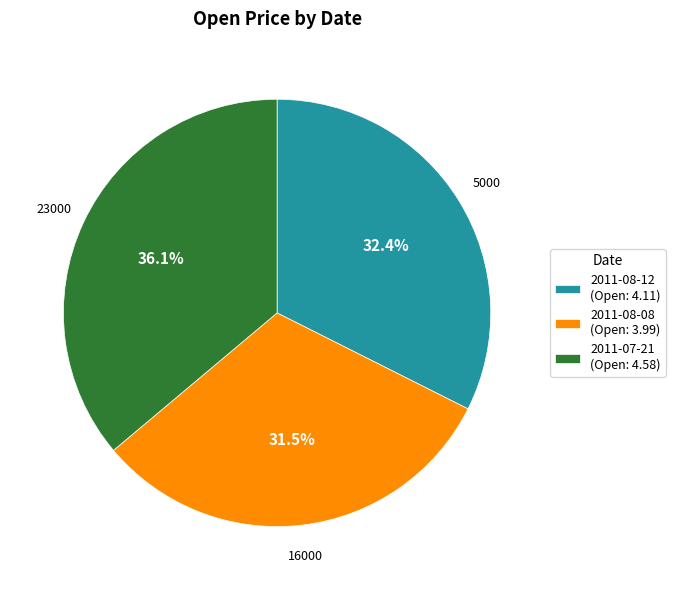

Does 2011-08-12 (Open: 4.11) represent more than half of the total?

No